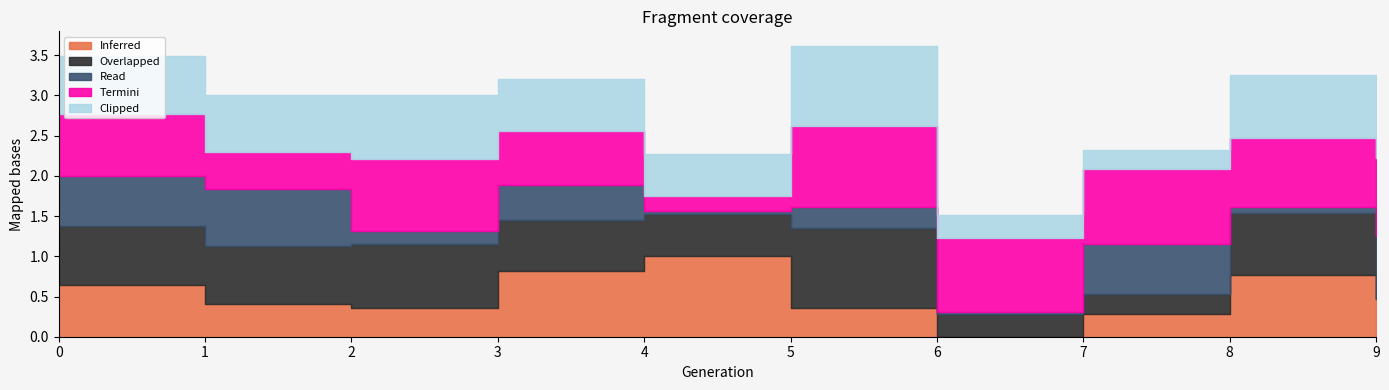

What is the difference between the second highest and minimum values in the Clipped series?

0.8